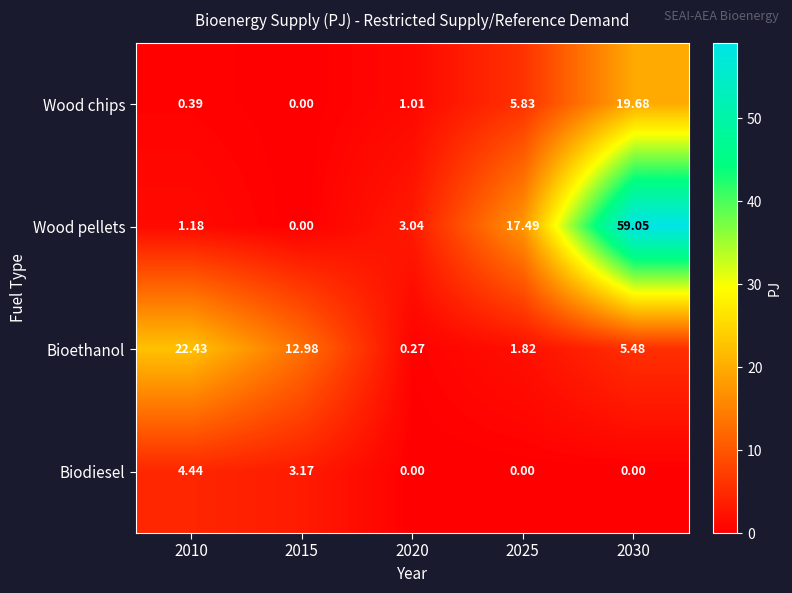

Between 2015 and 2030, which series saw the biggest shift?

Wood pellets